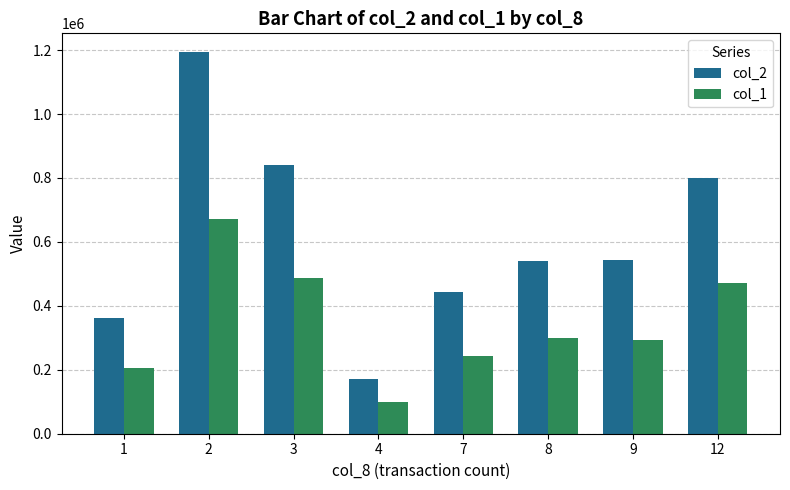

Does the chart contain stacked bars?

No